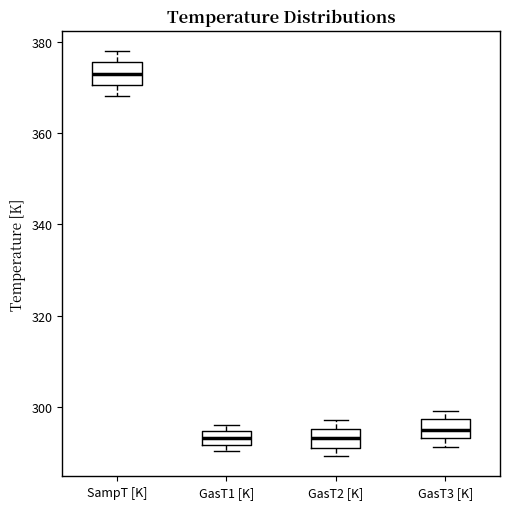

Reading left to right, read every box against the y-axis: the position of its median line, the range the box covers, and the ends of its whiskers. The values are not printed on the chart, so give them approximately, as read against the axis.

SampT [K]: median 372, box 370 to 376, whiskers 368 to 378
GasT1 [K]: median 294 (inside the box), box 292 to 294, whiskers 290 to 296
GasT2 [K]: median 294, box 290 to 296, whiskers 290 (just below the box's lower edge) to 298
GasT3 [K]: median 294 (inside the box), box 294 to 298, whiskers 292 to 300